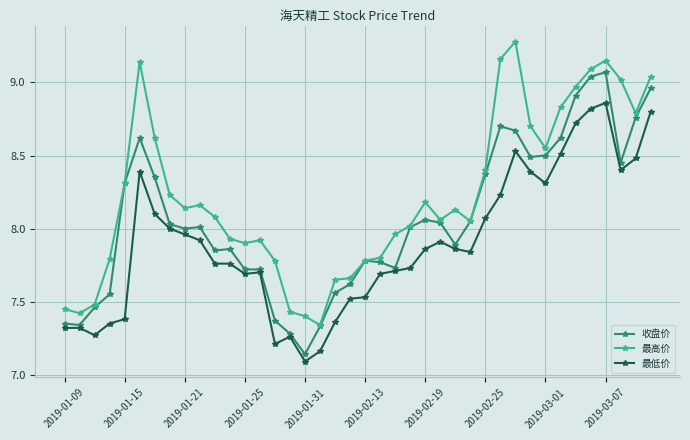

True or false: 最低价 and 最高价 intersect in this chart.

False